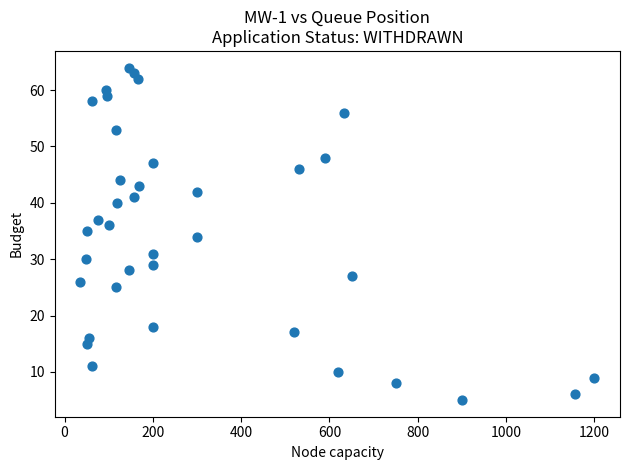

What is the range of Y values (max minus min)?

59